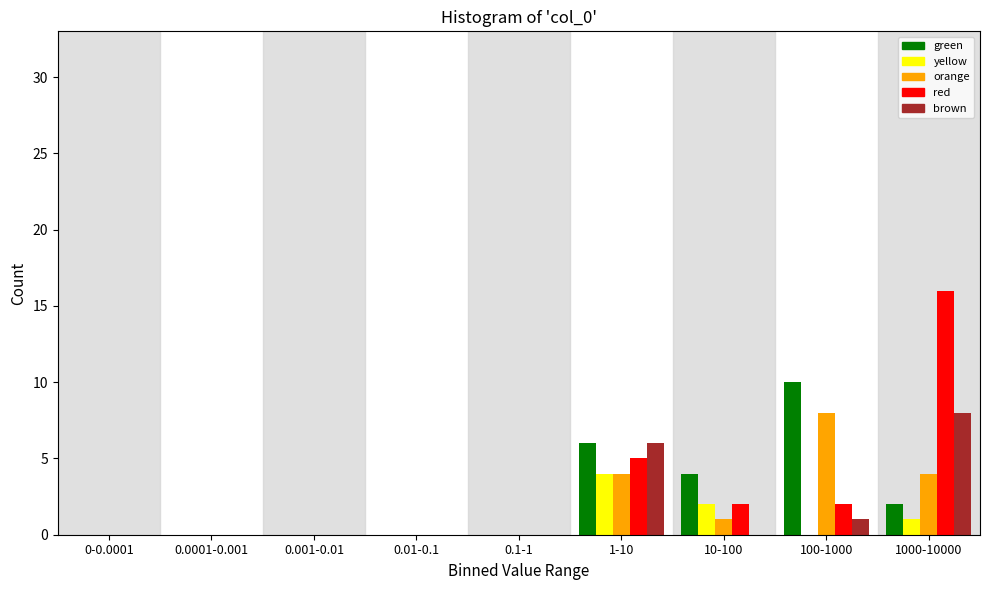

Which category has the highest value in the green series?

100-1000